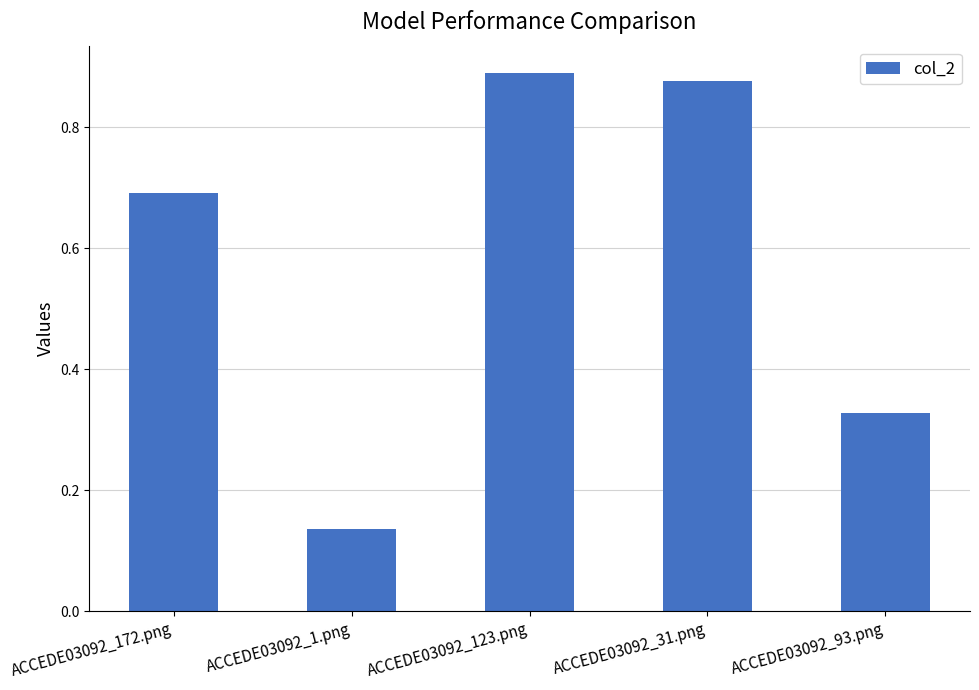

What is the label of the 4th bar from the right?

ACCEDE03092_1.png